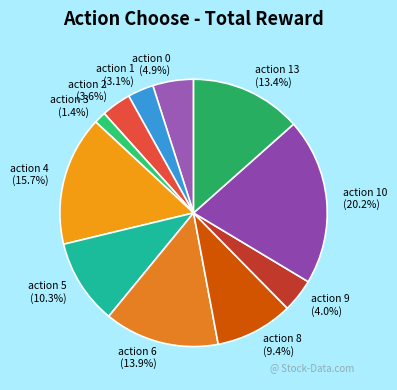

Is it true that action 3 is 7% of the pie?

False